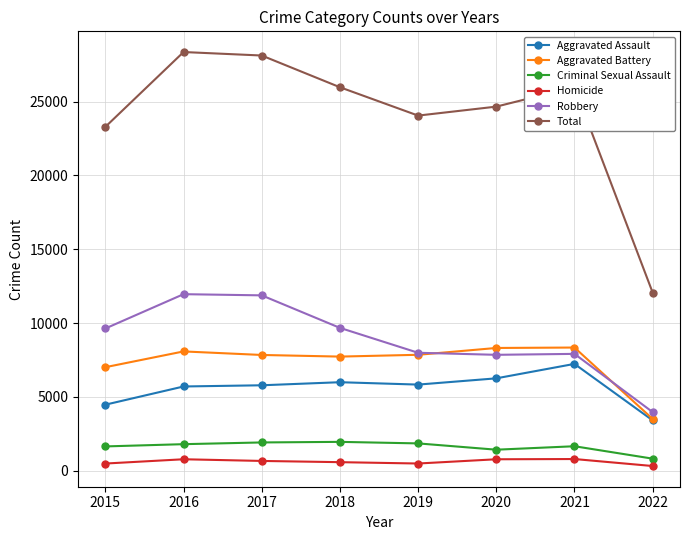

The Aggravated Battery series shows 6257 at 2022. True or false?

False